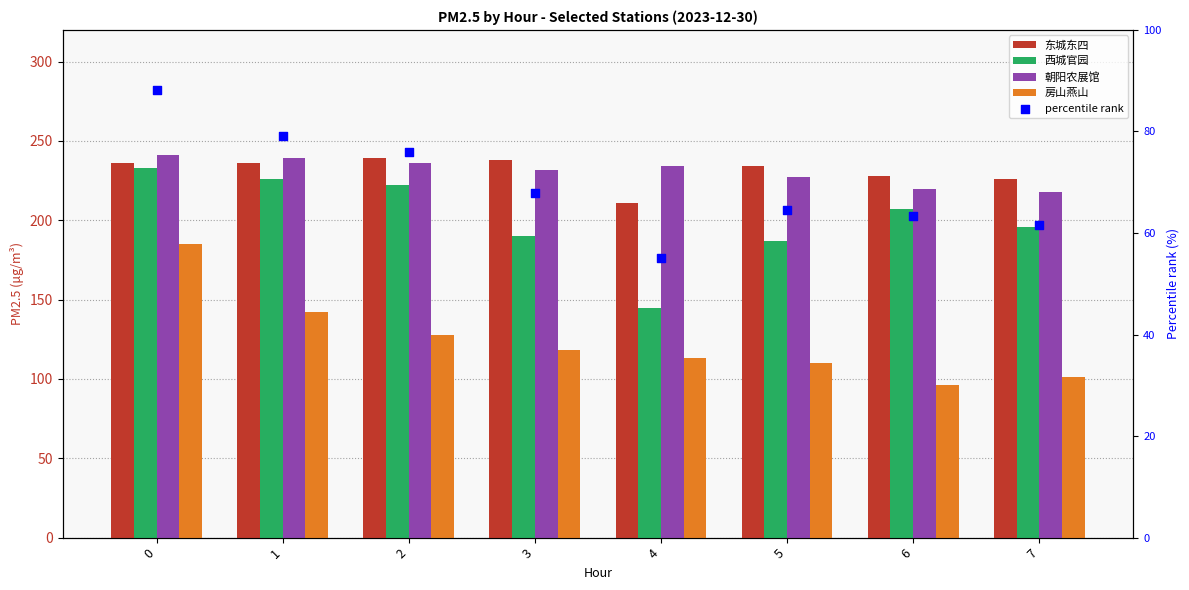

Is the value of 西城官园 at 5 greater than the value of 朝阳农展馆 at 5?

No